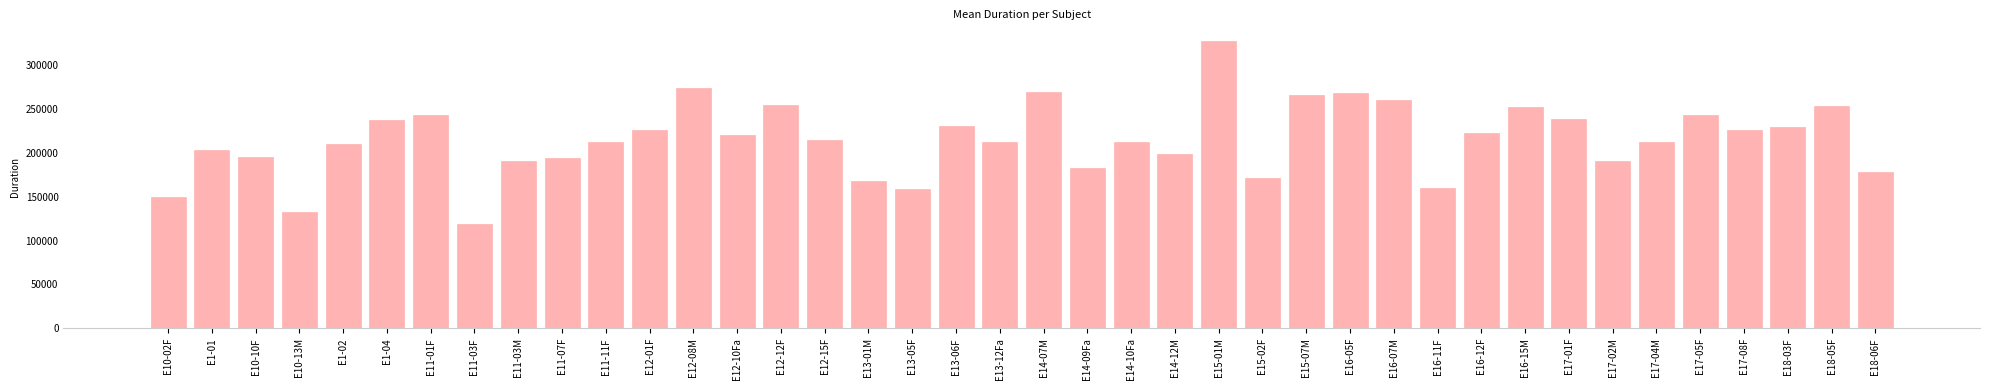

What is the value of the 5th bar from the left?

210387.8